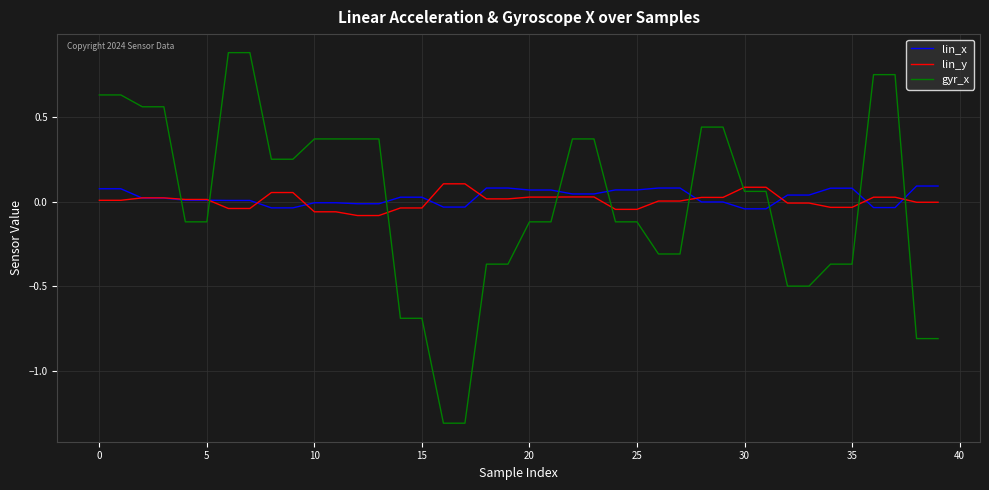

After their last crossing, which series has the higher values: lin_y or gyr_x?

lin_y